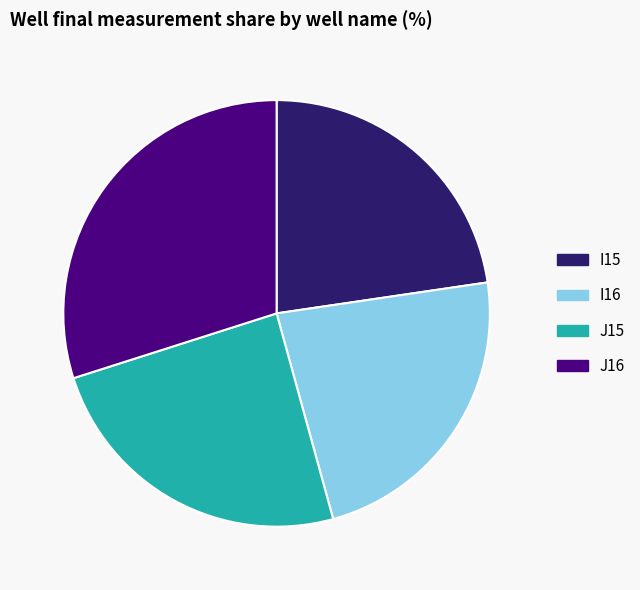

Is there a majority slice in this chart?

No